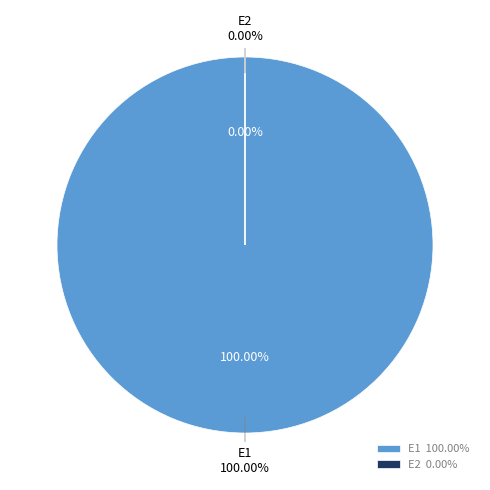

What is the smallest slice in the pie chart?

E2